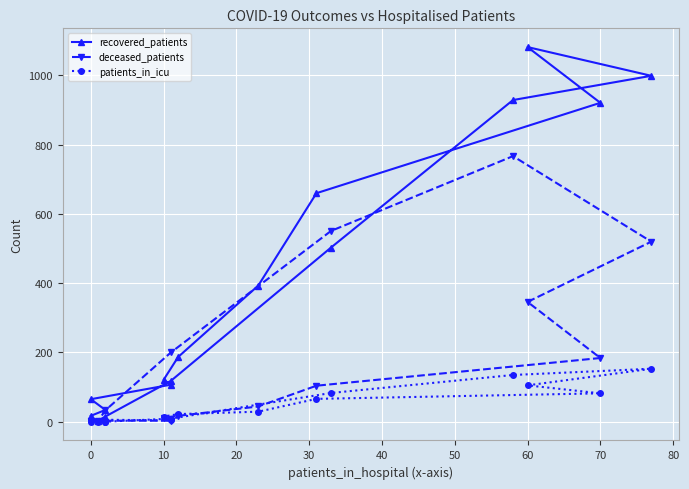

In deceased_patients, how many points are higher than both neighbors (excluding endpoints)?

1